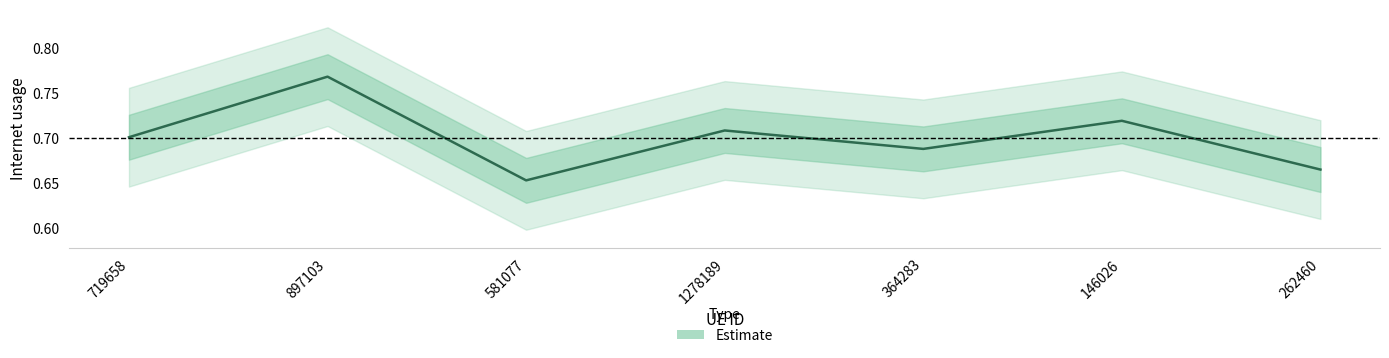

Which label corresponds to the smallest value in the chart?

581077